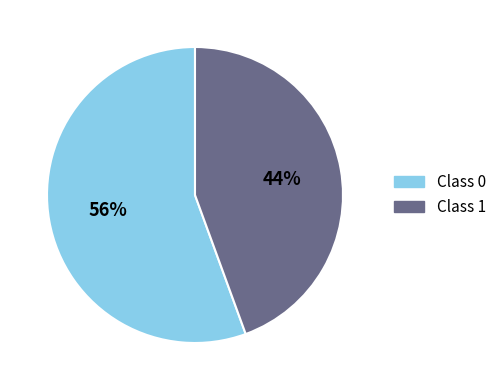

To the nearest percent, what is the average slice percentage?

50%